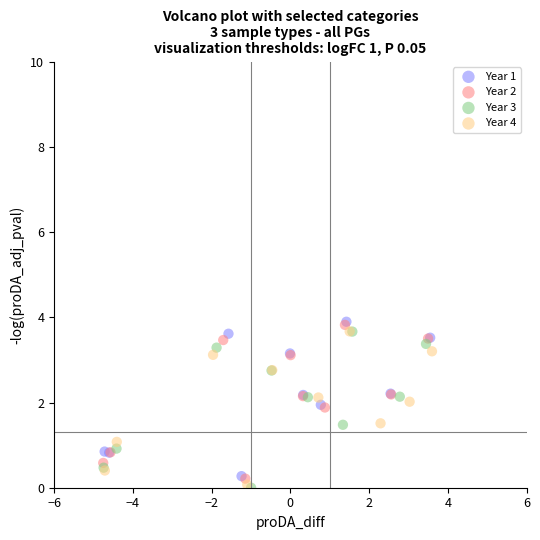

What are all the series names shown in the legend?

Year 1, Year 2, Year 3, Year 4